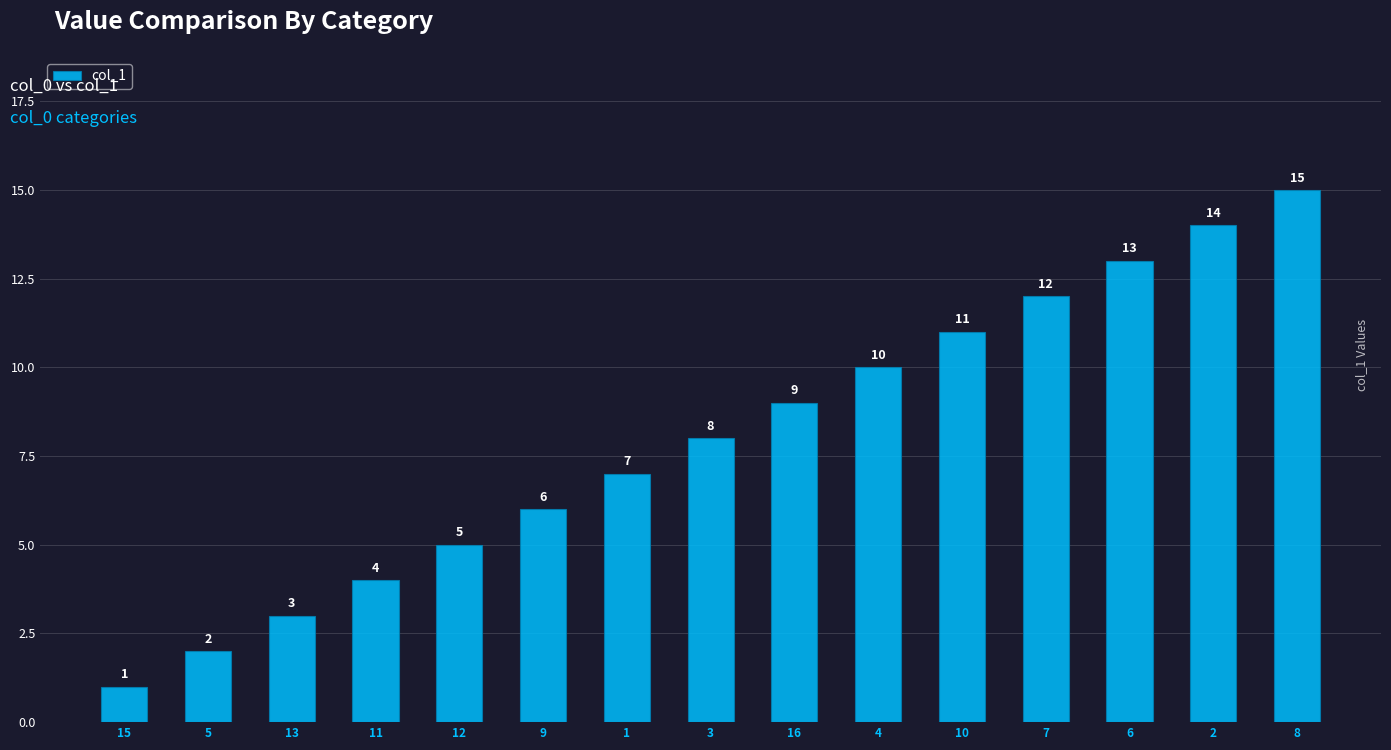

What is the sum of all values?

120